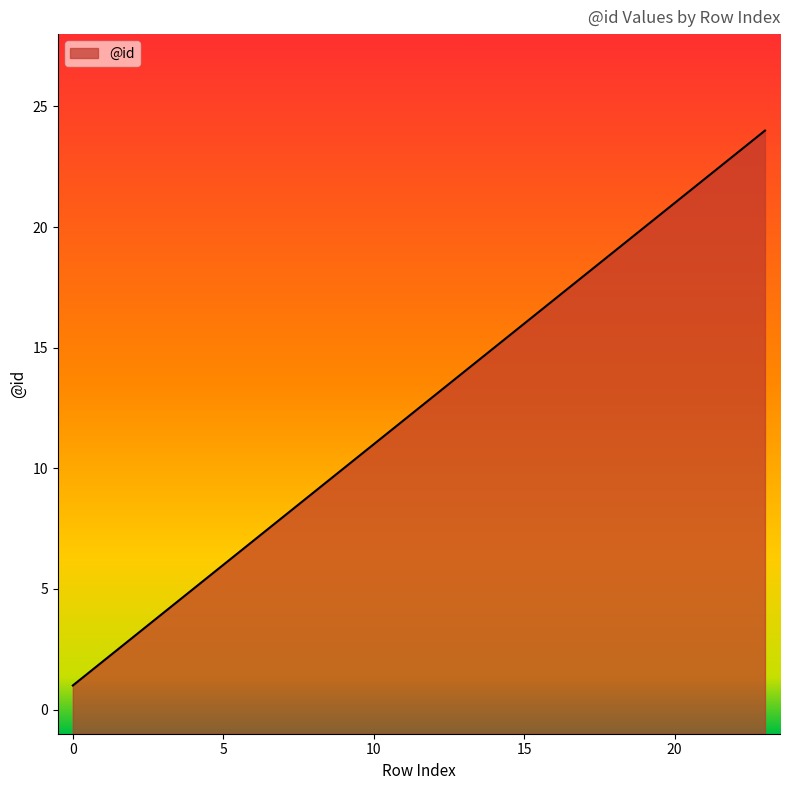

Reading right to left, what are all the values shown in this chart?

23=24	22=23	21=22	20=21	19=20	18=19	17=18	16=17	15=16	14=15	13=14	12=13	11=12	10=11	9=10	8=9	7=8	6=7	5=6	4=5	3=4	2=3	1=2	0=1